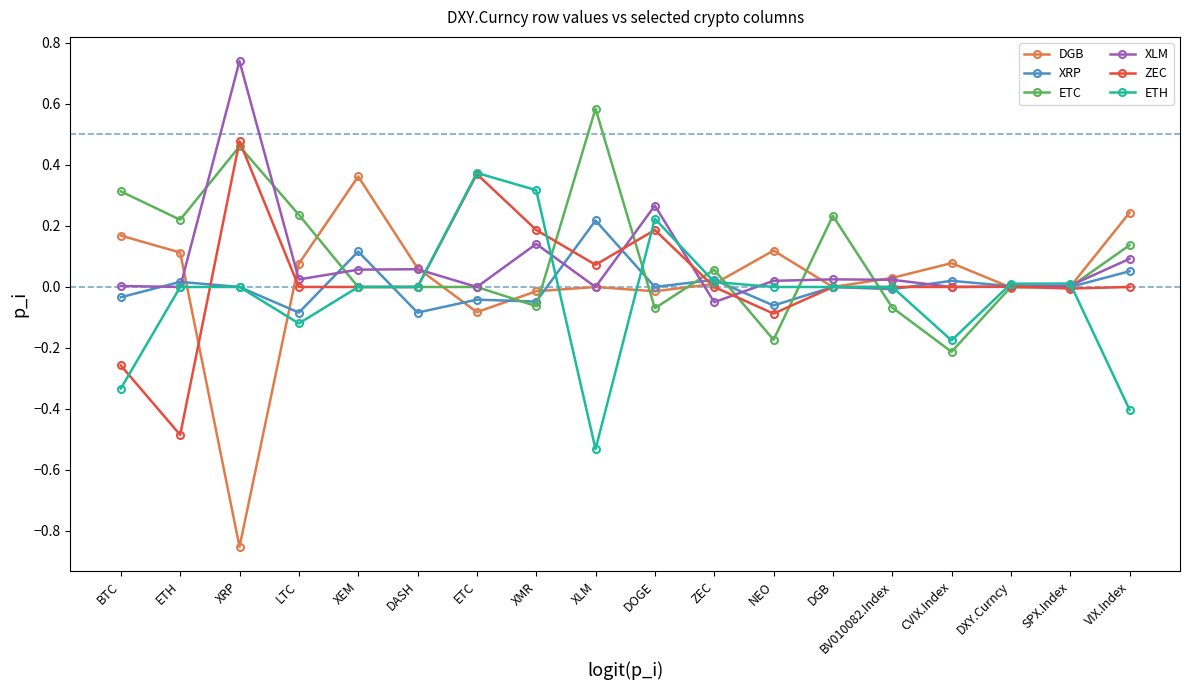

At how many categories does at least one series exceed 0?

18